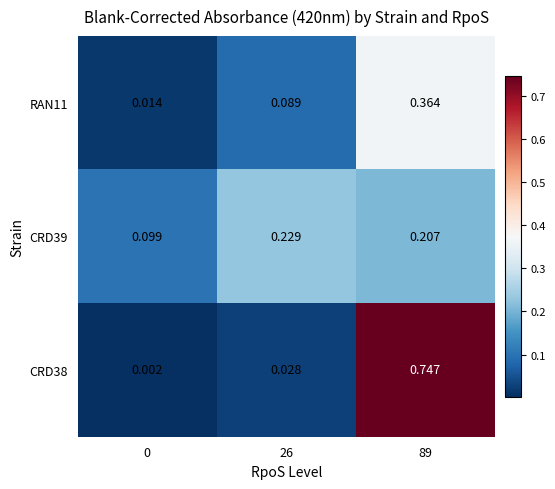

Is the value of CRD39 at 89 greater than the value of CRD38 at 26?

Yes